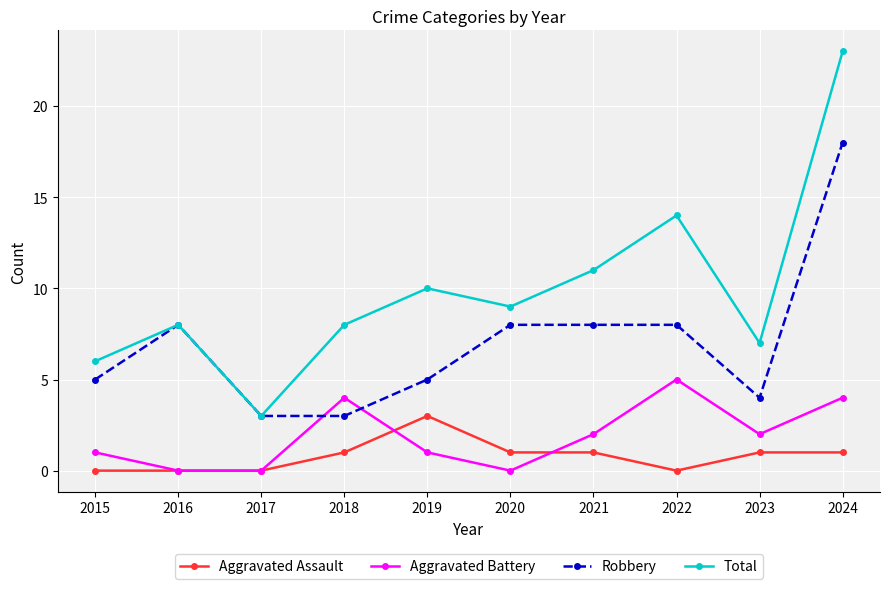

True or false: Total has more than 2 points higher than both neighbors.

True